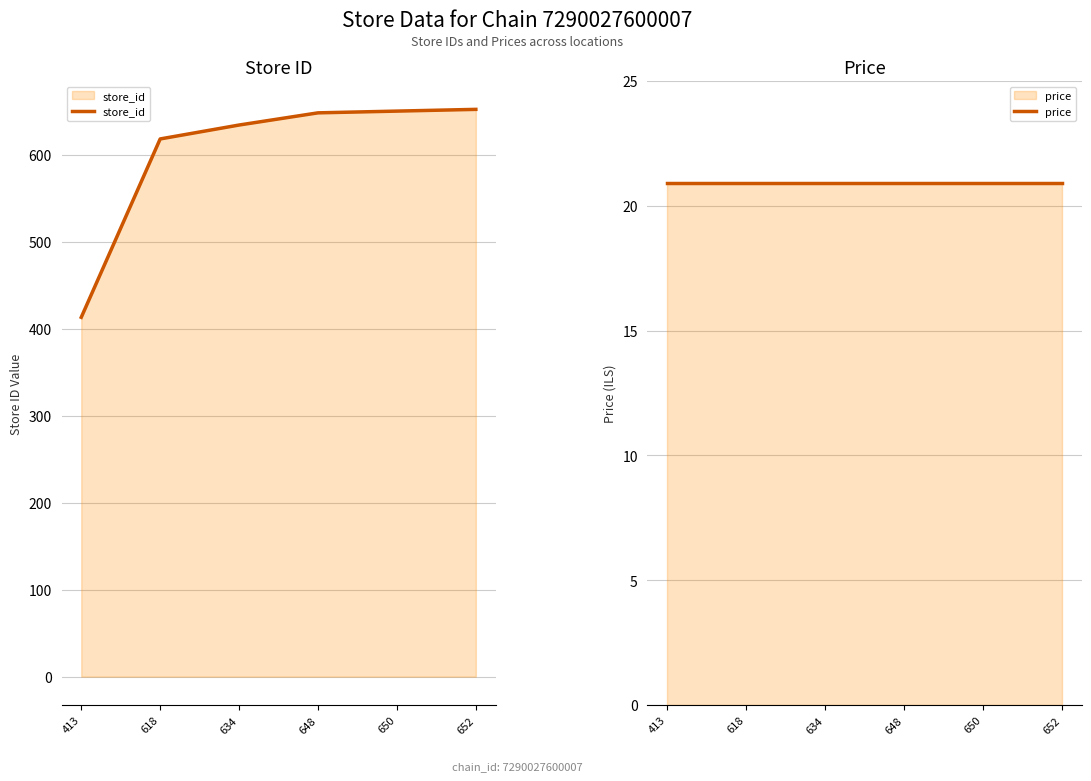

At 634, list the series in order from largest to smallest.

store_id, price